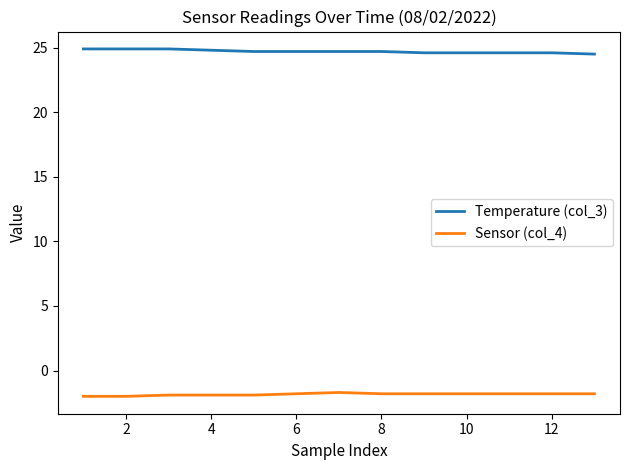

True or false: Temperature (col_3) and Sensor (col_4) intersect in this chart.

False